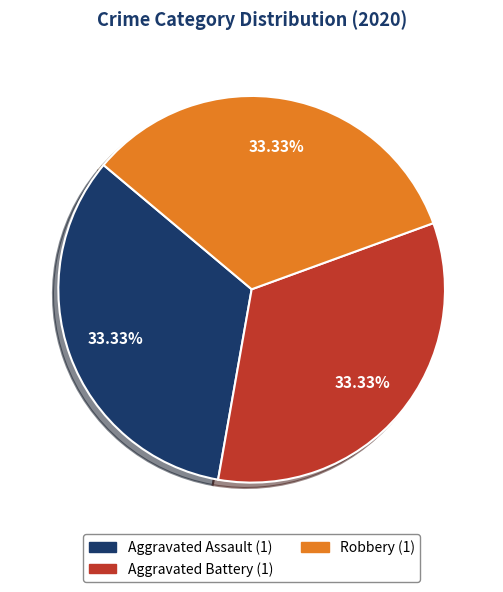

Is there a majority slice in this chart?

No